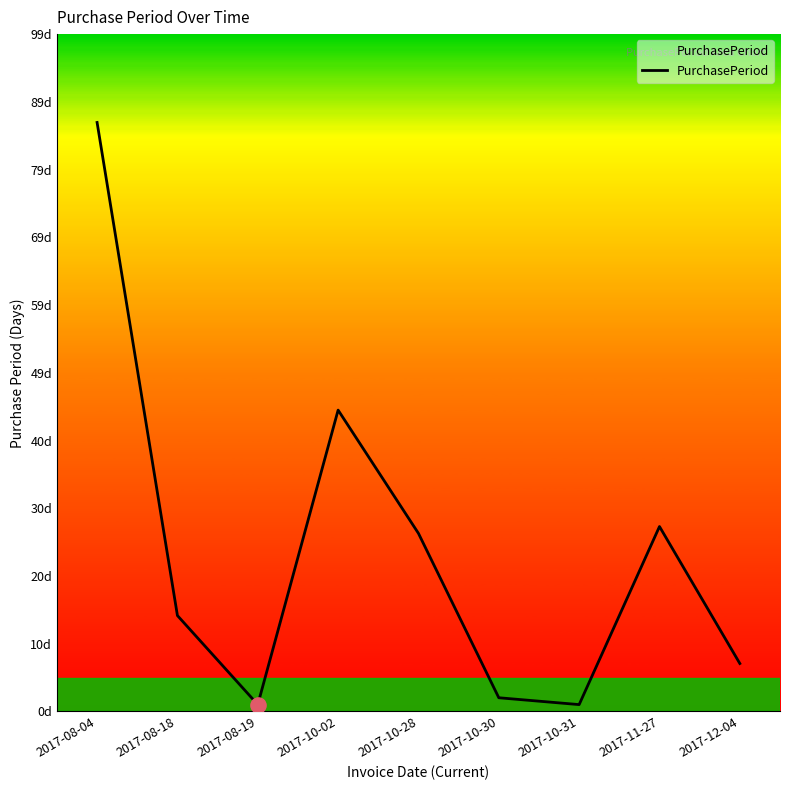

Which has a higher value, 2017-10-30 or 2017-08-19?

2017-10-30